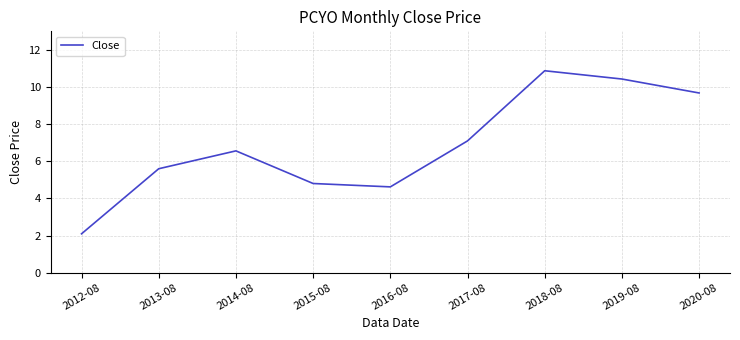

What is the approximate value at 2019-08?

10.4